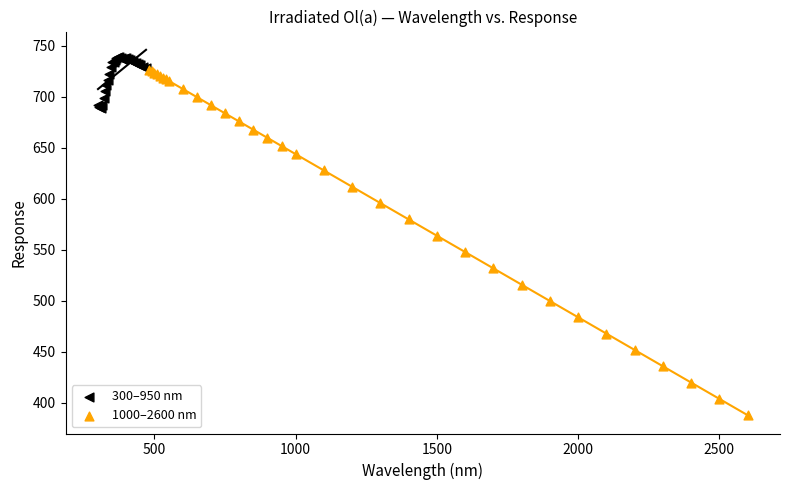

Which series reaches the maximum Y coordinate?

300–950 nm